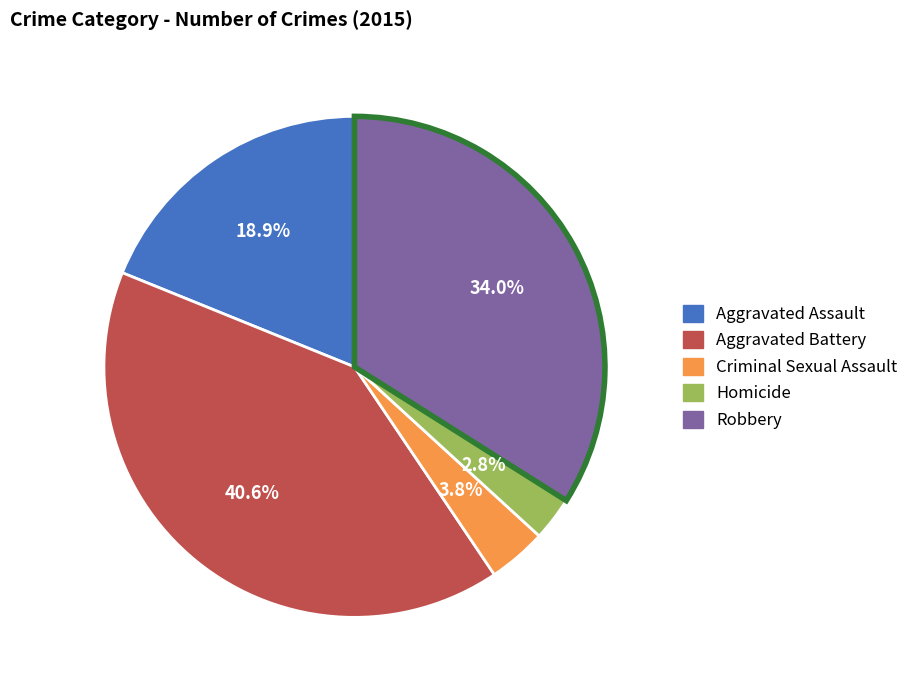

What is the largest slice in the pie chart?

Aggravated Battery